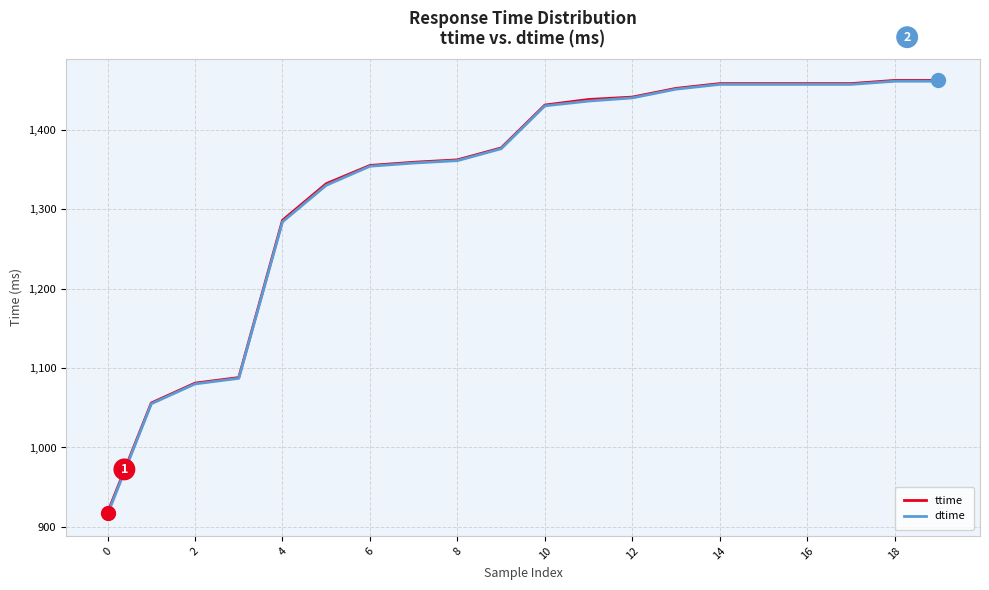

What is the highest value of the ttime series?

1462